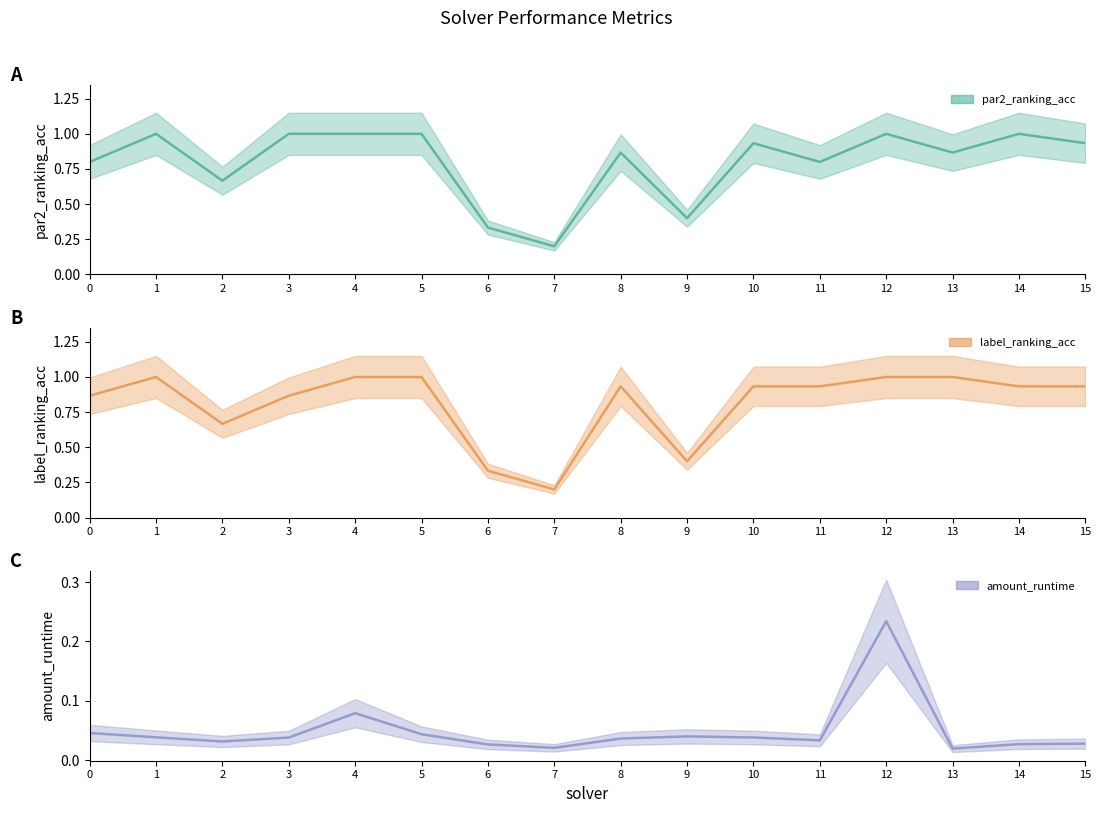

How many categories are shown in the chart?

16